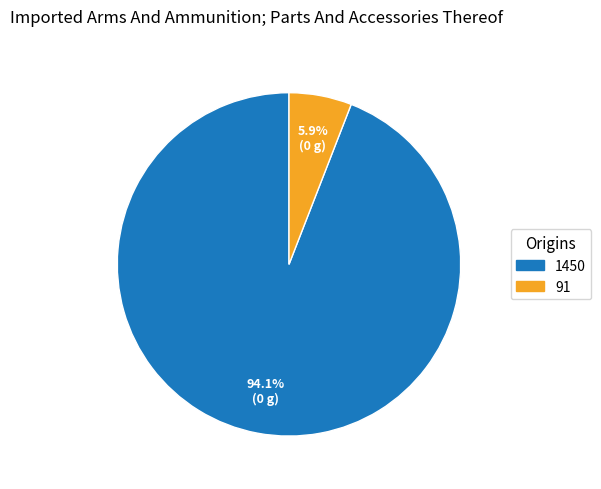

Is there any slice that represents more than half of the pie?

Yes